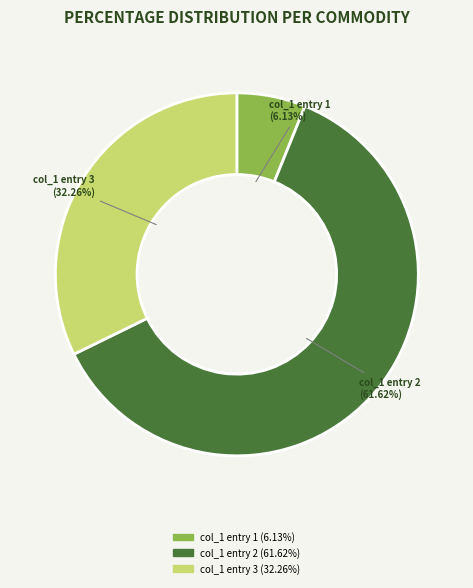

What is the ratio of the value at col_1 entry 3 (32.26%) to the value at col_1 entry 2 (61.62%)?

0.5